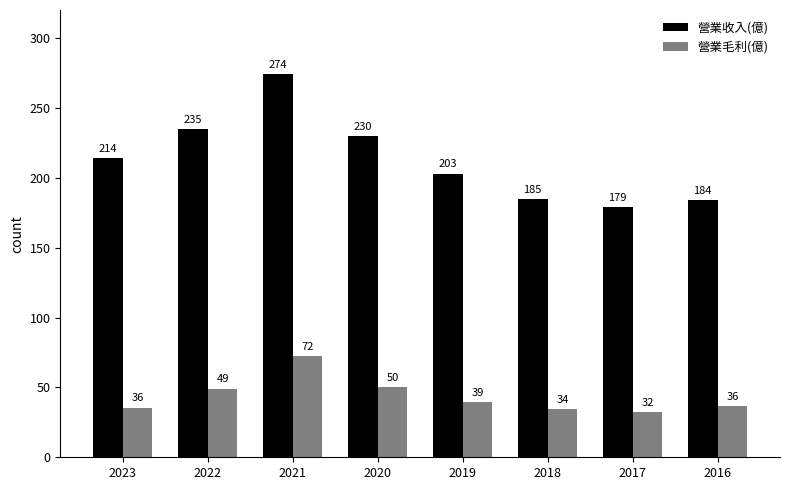

What is the average value of the 營業毛利(億) series?

43.7